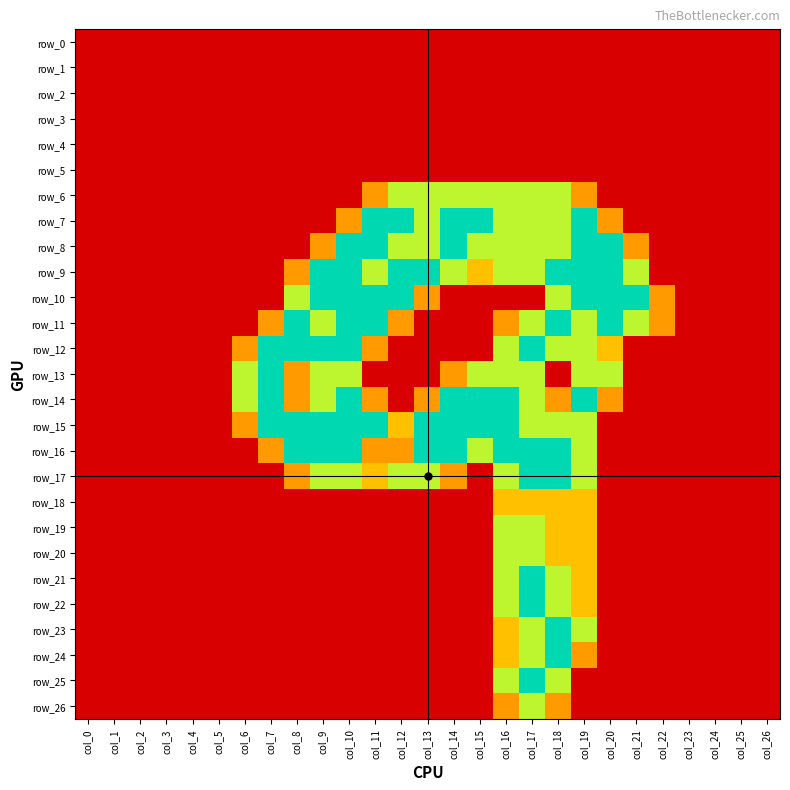

What is the sum of all row_17 values?

15.6